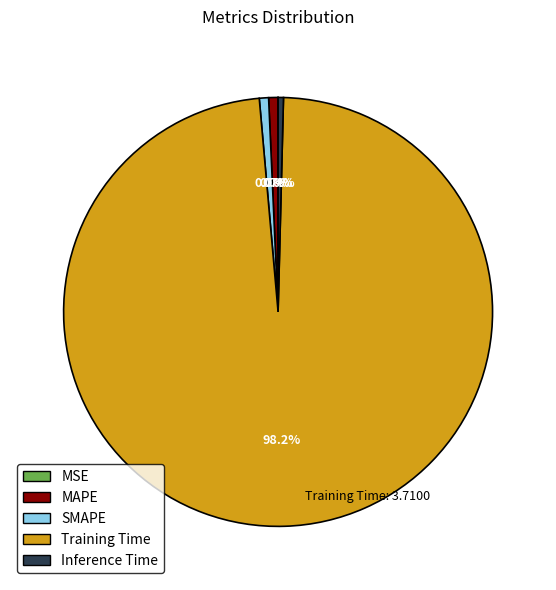

Which category has the biggest portion of the pie?

Training Time